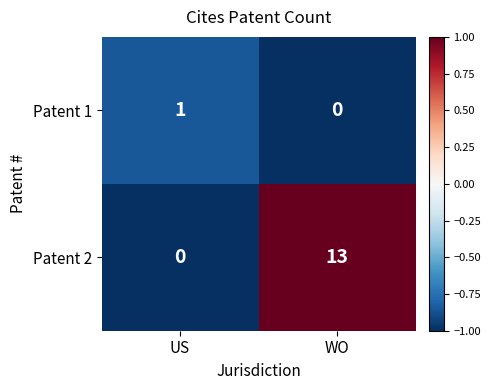

True or false: Patent 2 has a value of 6 at US.

False